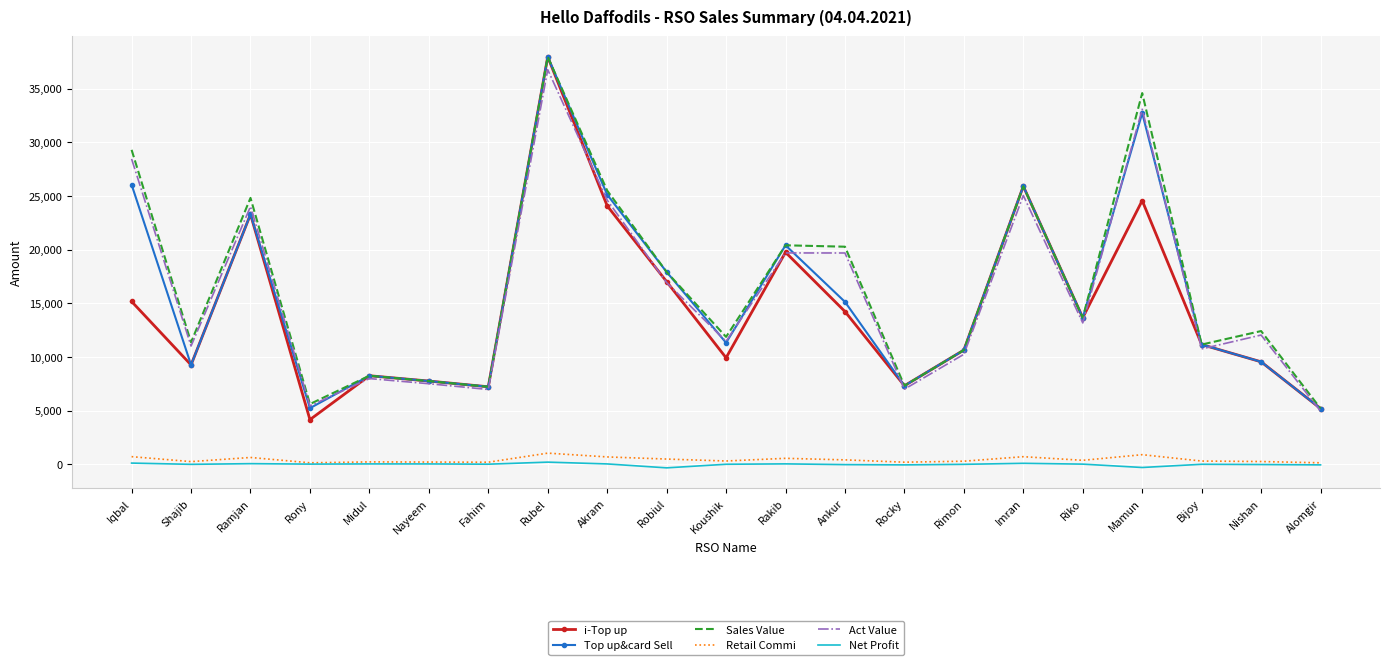

Where is Top up&card Sell nearest to the value 21581?

Rakib